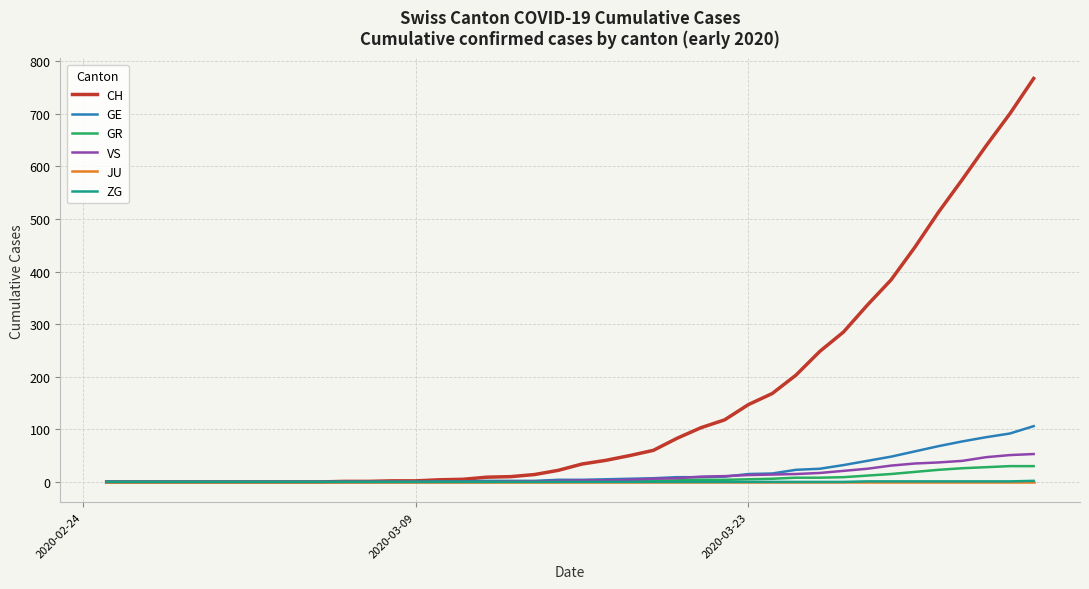

Which series has the largest range (max minus min)?

CH